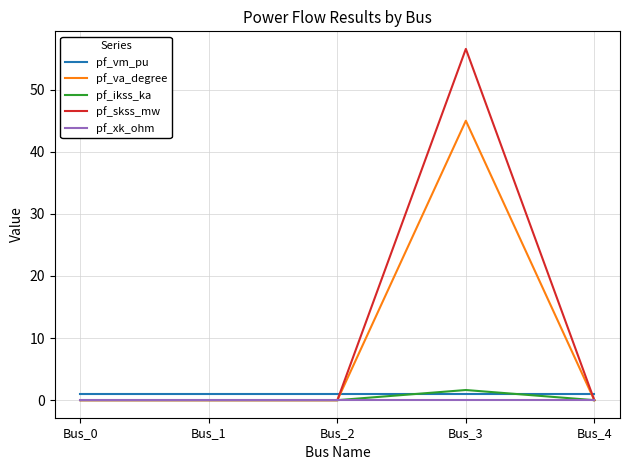

At which category is the sum across all series the highest?

Bus_3